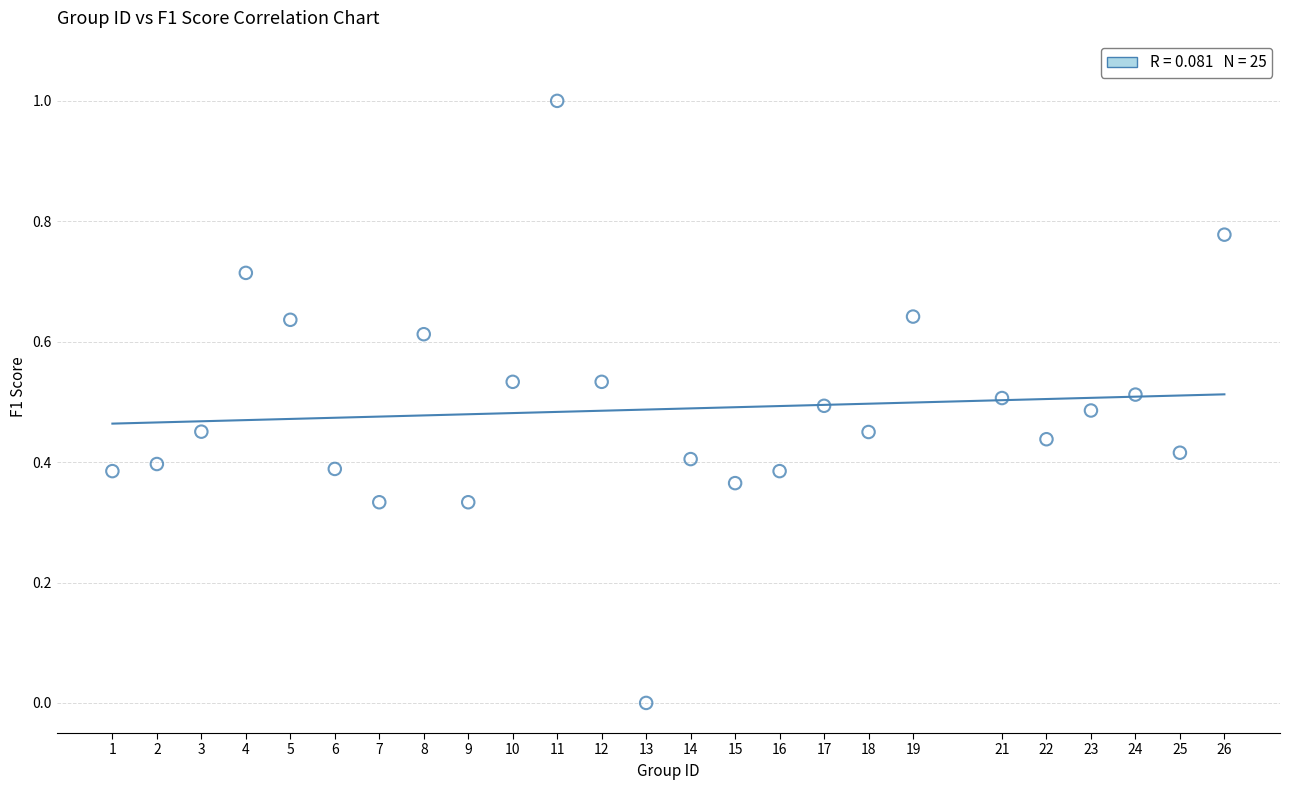

What is the range of Y values (max minus min)?

1.0